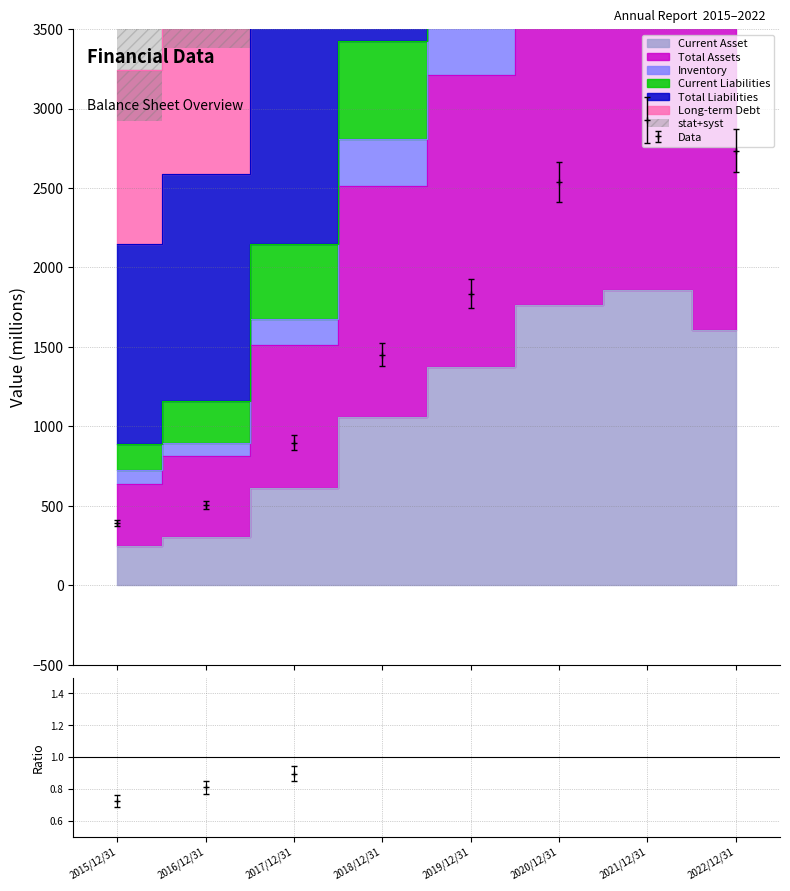

How many lines are shown in the chart?

4